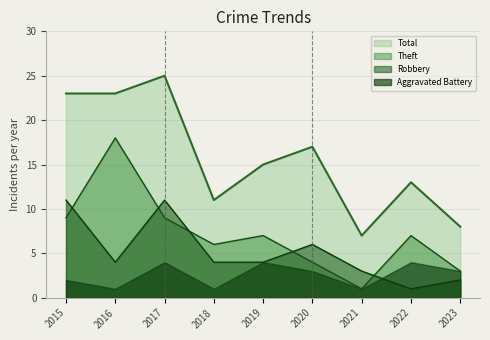

Count the Robbery values in the range 3 to 6.

5